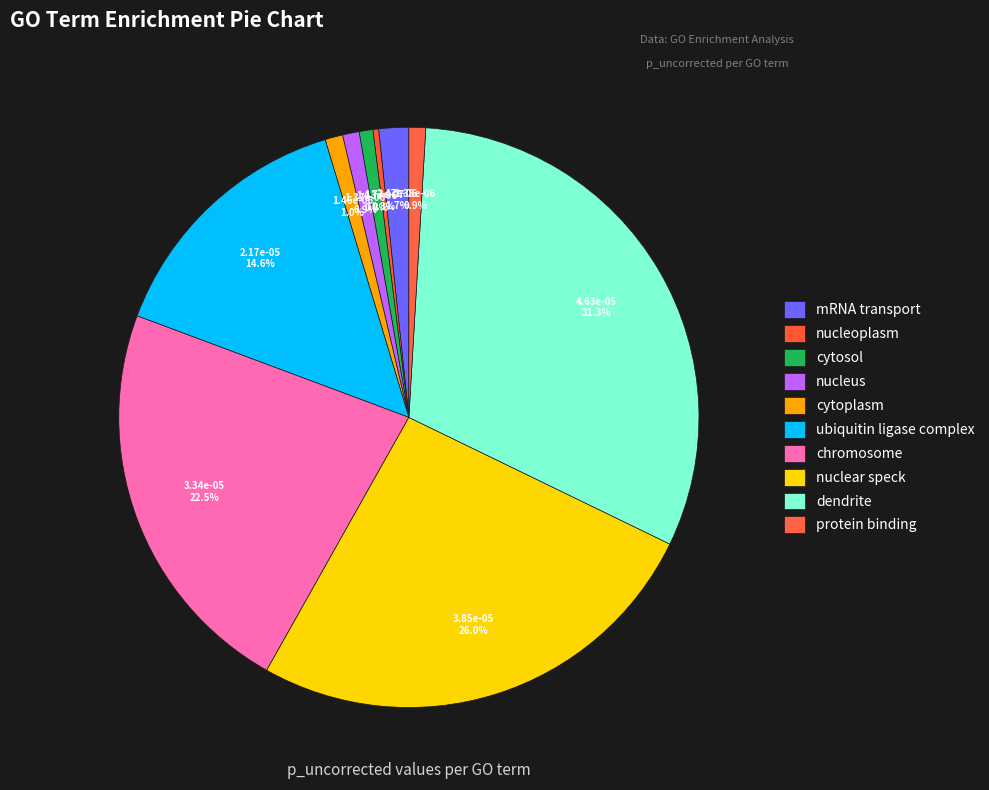

Which slice is the largest?

GO:0030425
dendrite